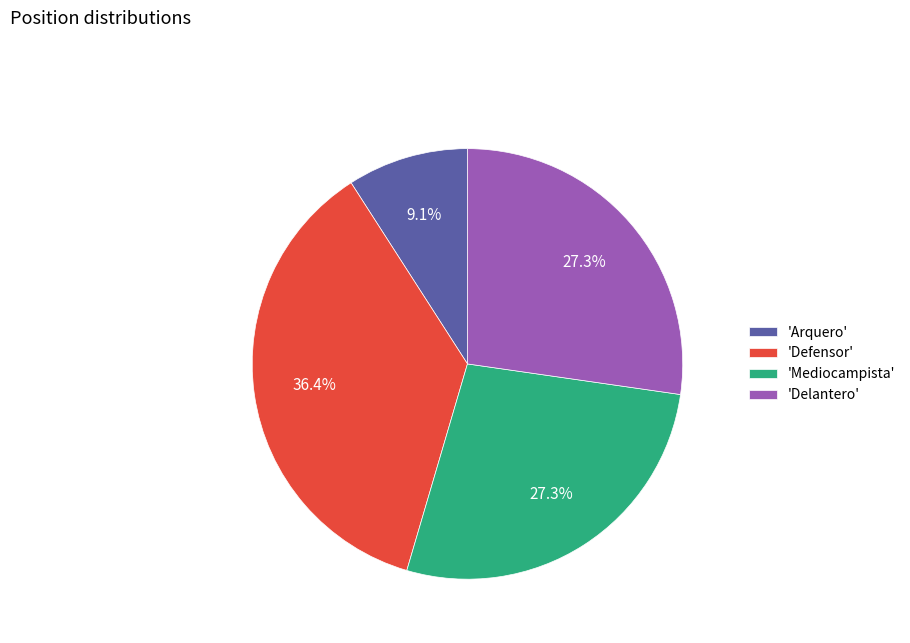

Do 'Arquero' and 'Mediocampista' together represent more than half of the pie?

No